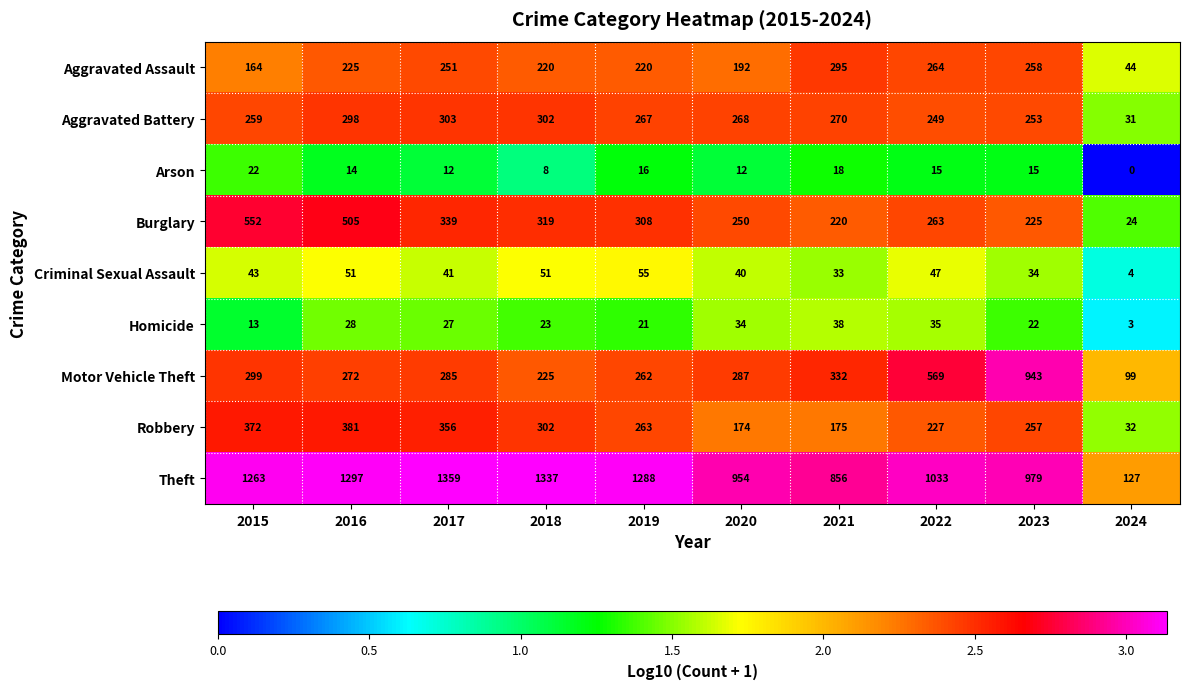

What is the maximum value shown in the chart?

1359